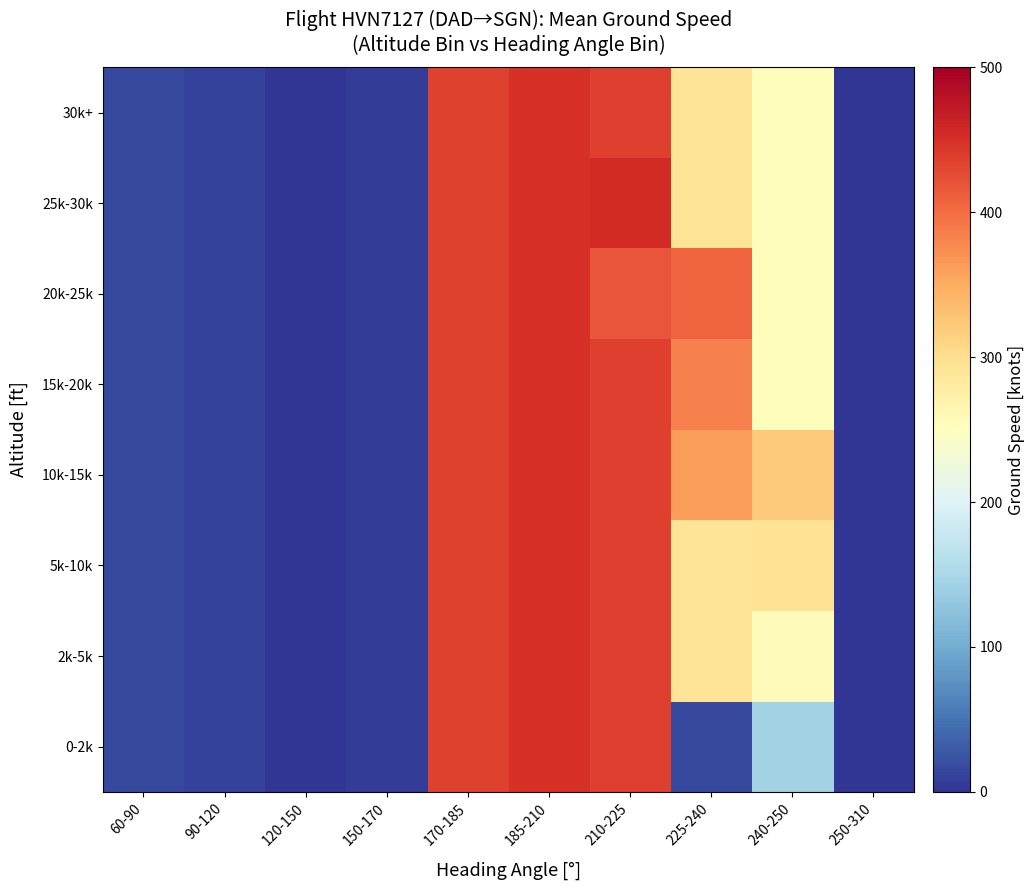

At which category is the sum across all series the highest?

185-210